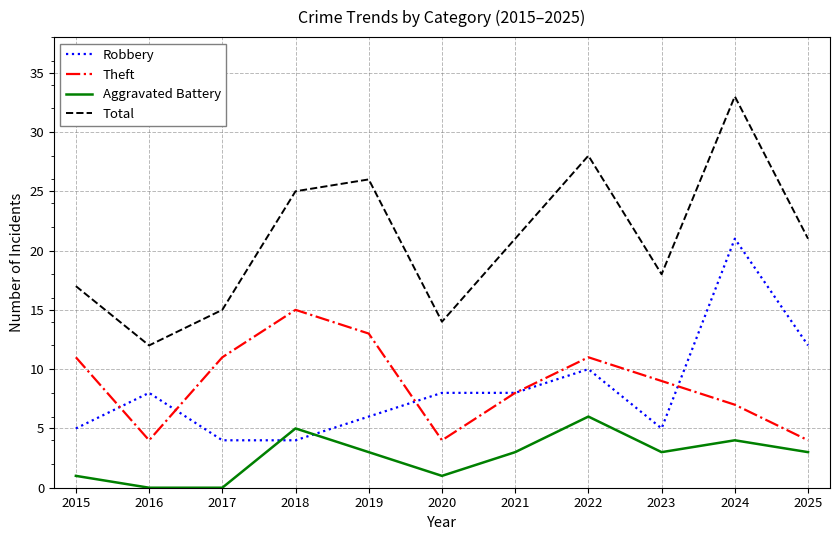

Reading left to right, list all the values displayed in this chart.

Robbery: 2015=5	2016=8	2017=4	2018=4	2019=6	2020=8	2021=8	2022=10	2023=5	2024=21	2025=12
Theft: 2015=11	2016=4	2017=11	2018=15	2019=13	2020=4	2021=8	2022=11	2023=9	2024=7	2025=4
Aggravated Battery: 2015=1	2016=0	2017=0	2018=5	2019=3	2020=1	2021=3	2022=6	2023=3	2024=4	2025=3
Total: 2015=17	2016=12	2017=15	2018=25	2019=26	2020=14	2021=21	2022=28	2023=18	2024=33	2025=21